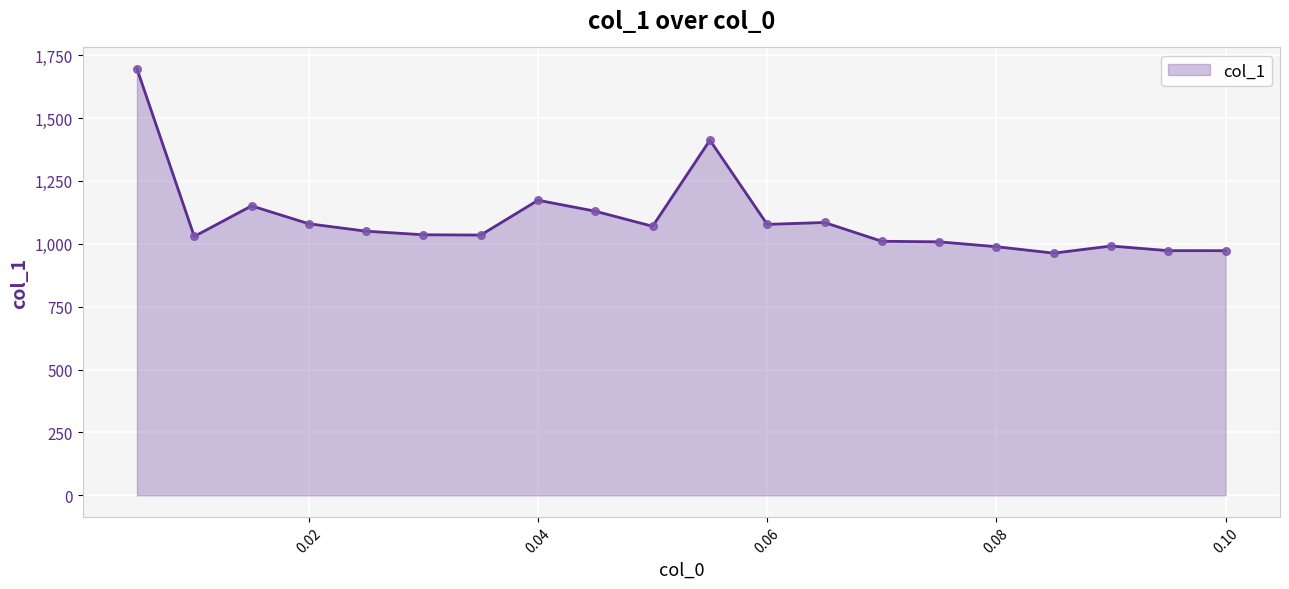

What is the greatest value displayed?

1695.7